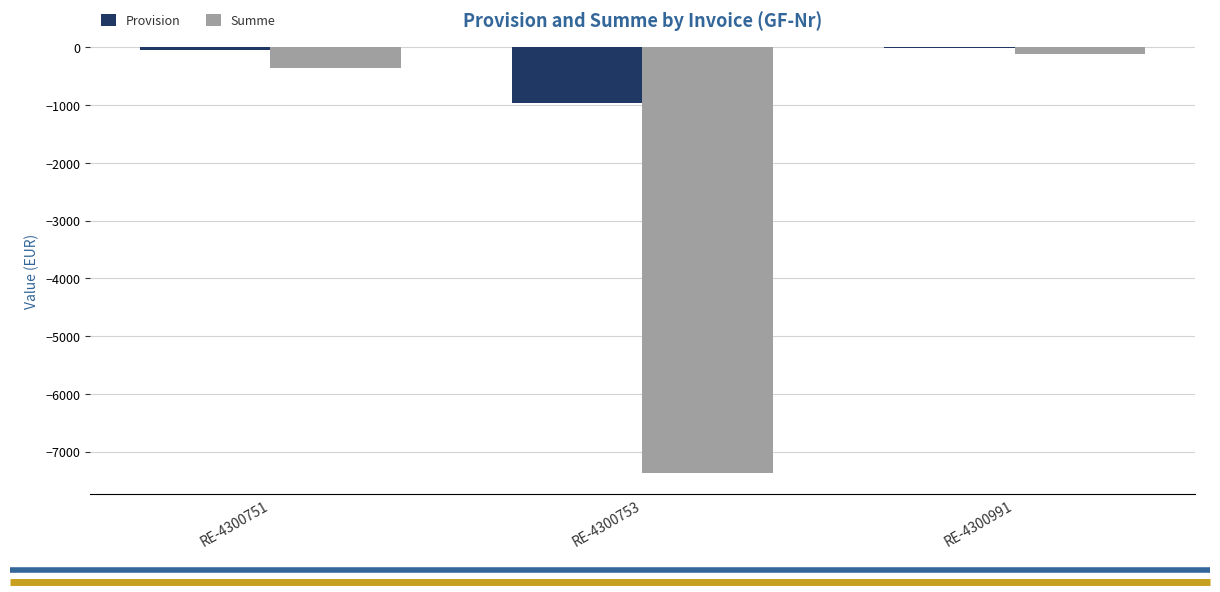

Between RE-4300753 and RE-4300991, which series saw the biggest shift?

Summe